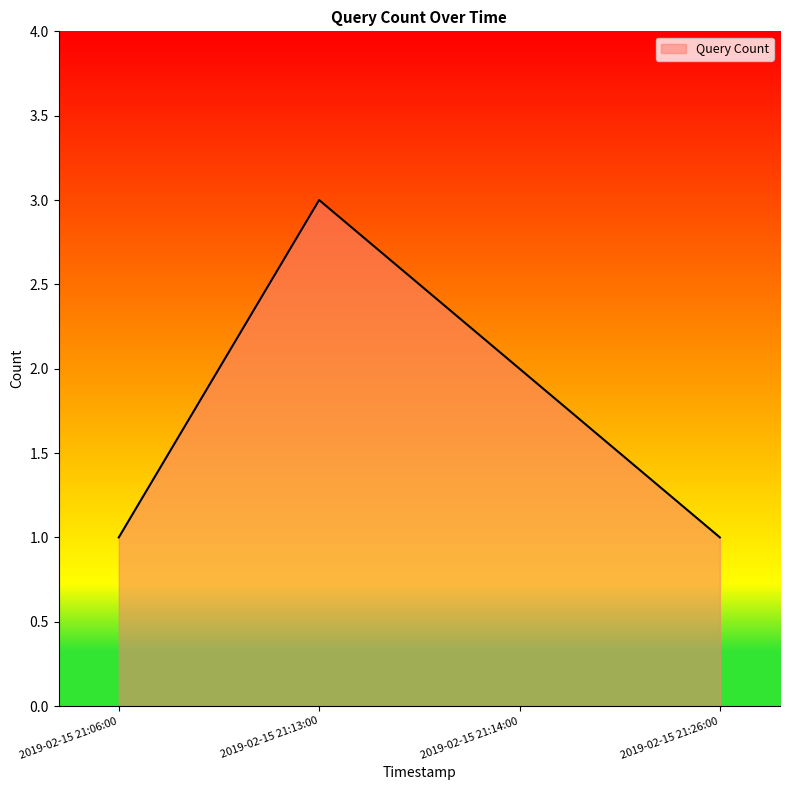

What is the greatest value displayed?

3